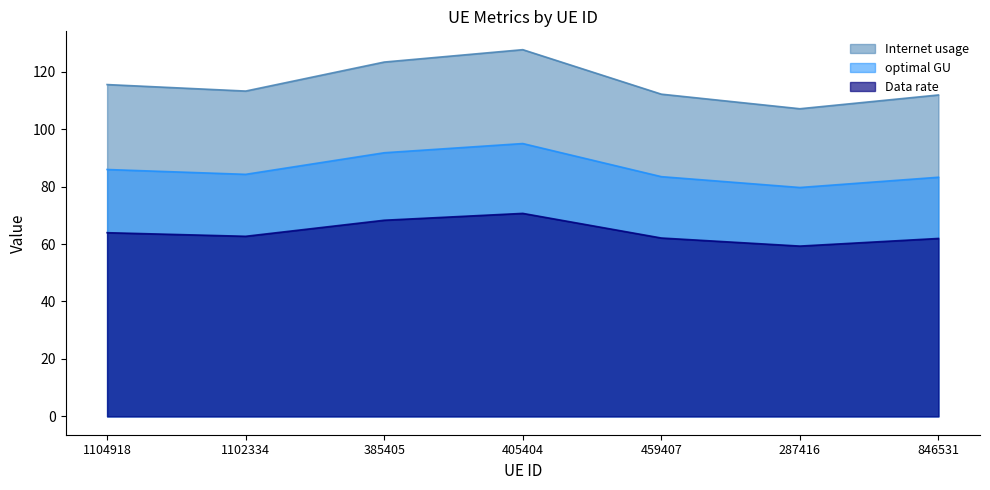

What are all the series names shown in the legend?

Internet usage, optimal GU, Data rate